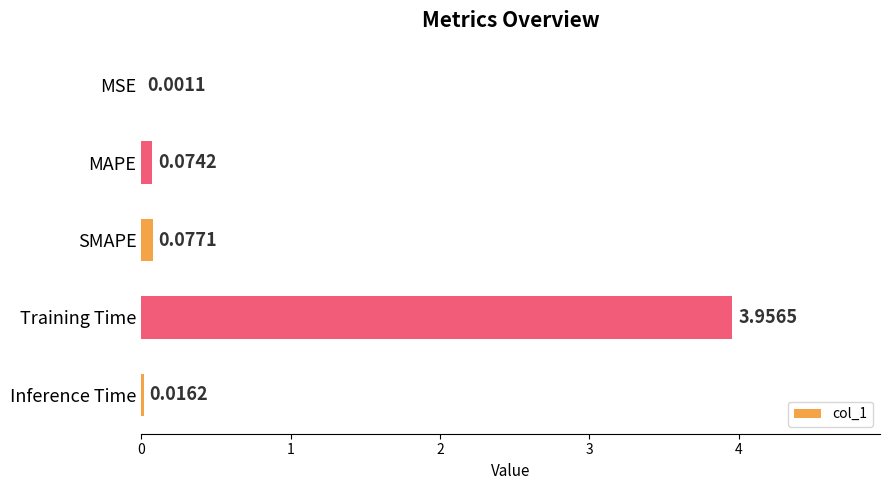

What is the sum of all values?

4.1